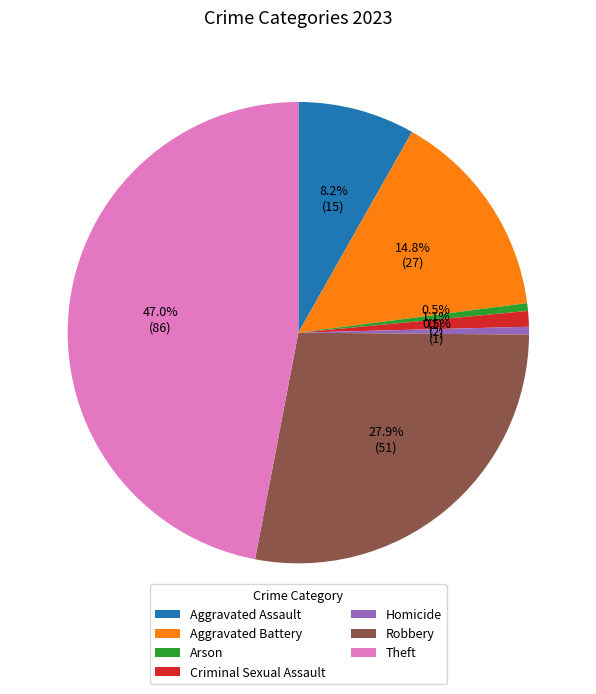

To the nearest percent, what percentage of the pie is Theft?

47%